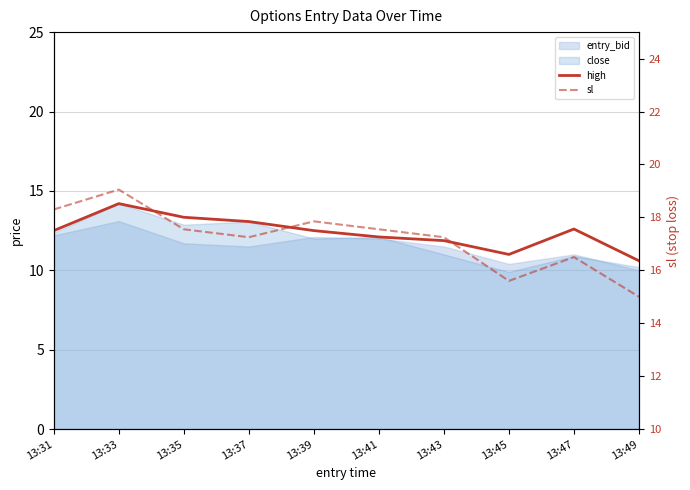

What is the difference between the maximum and minimum values in the high series?

3.6